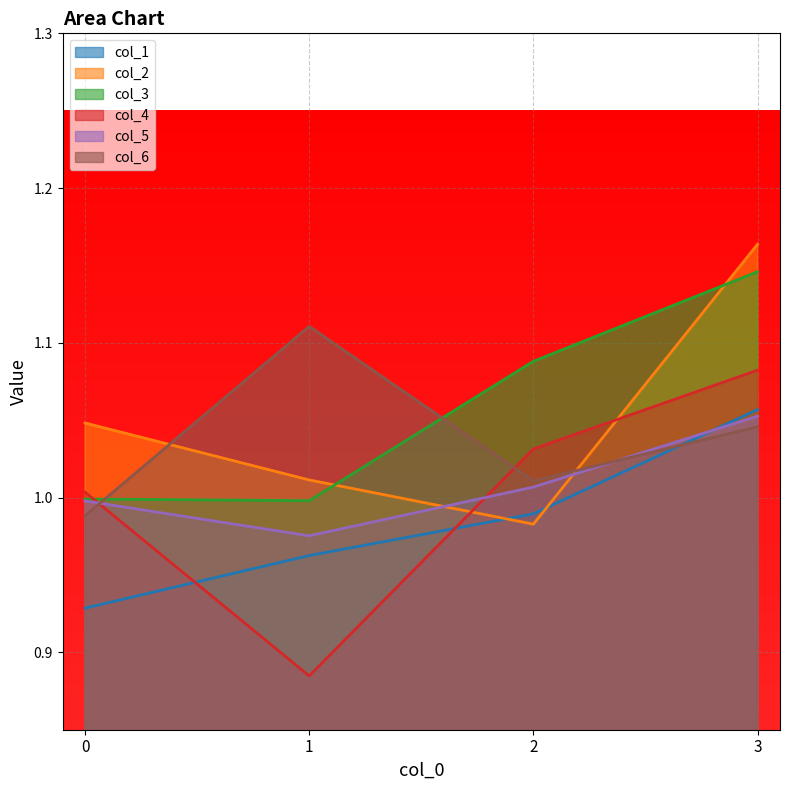

What is the total value across all series at 3?

6.5